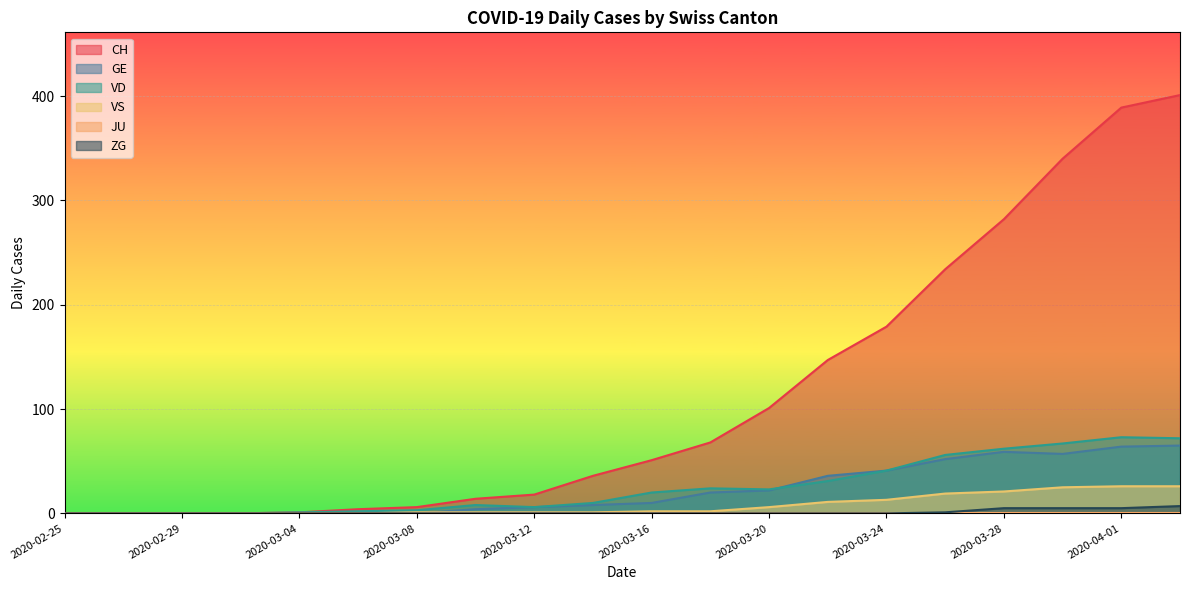

True or false: VD and VS intersect in this chart.

False